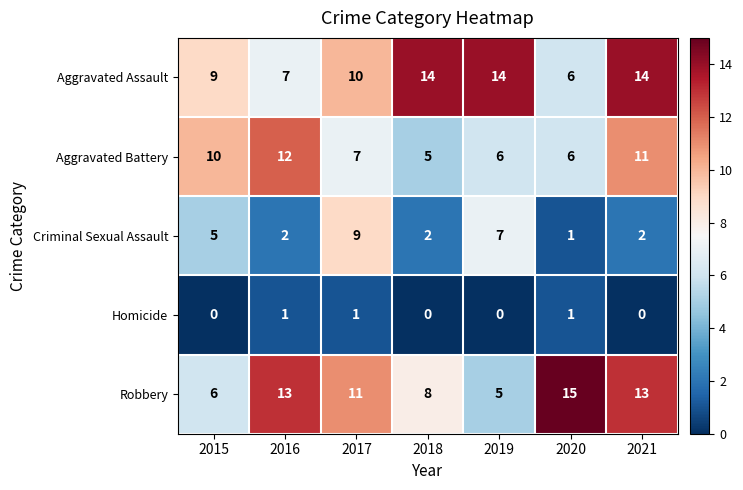

At which label is Robbery closest to 10?

2017